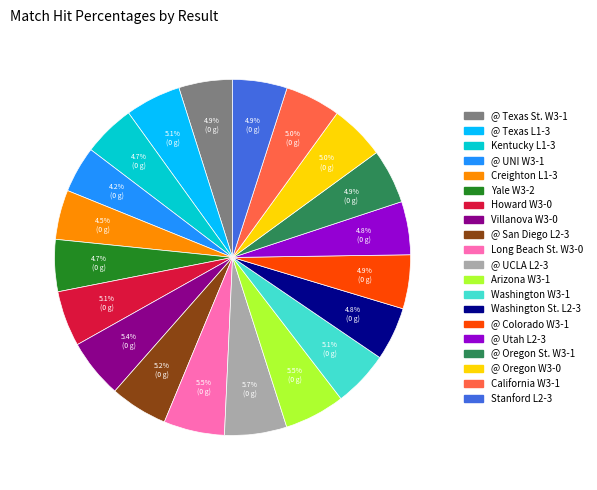

Does any single category account for the majority?

No